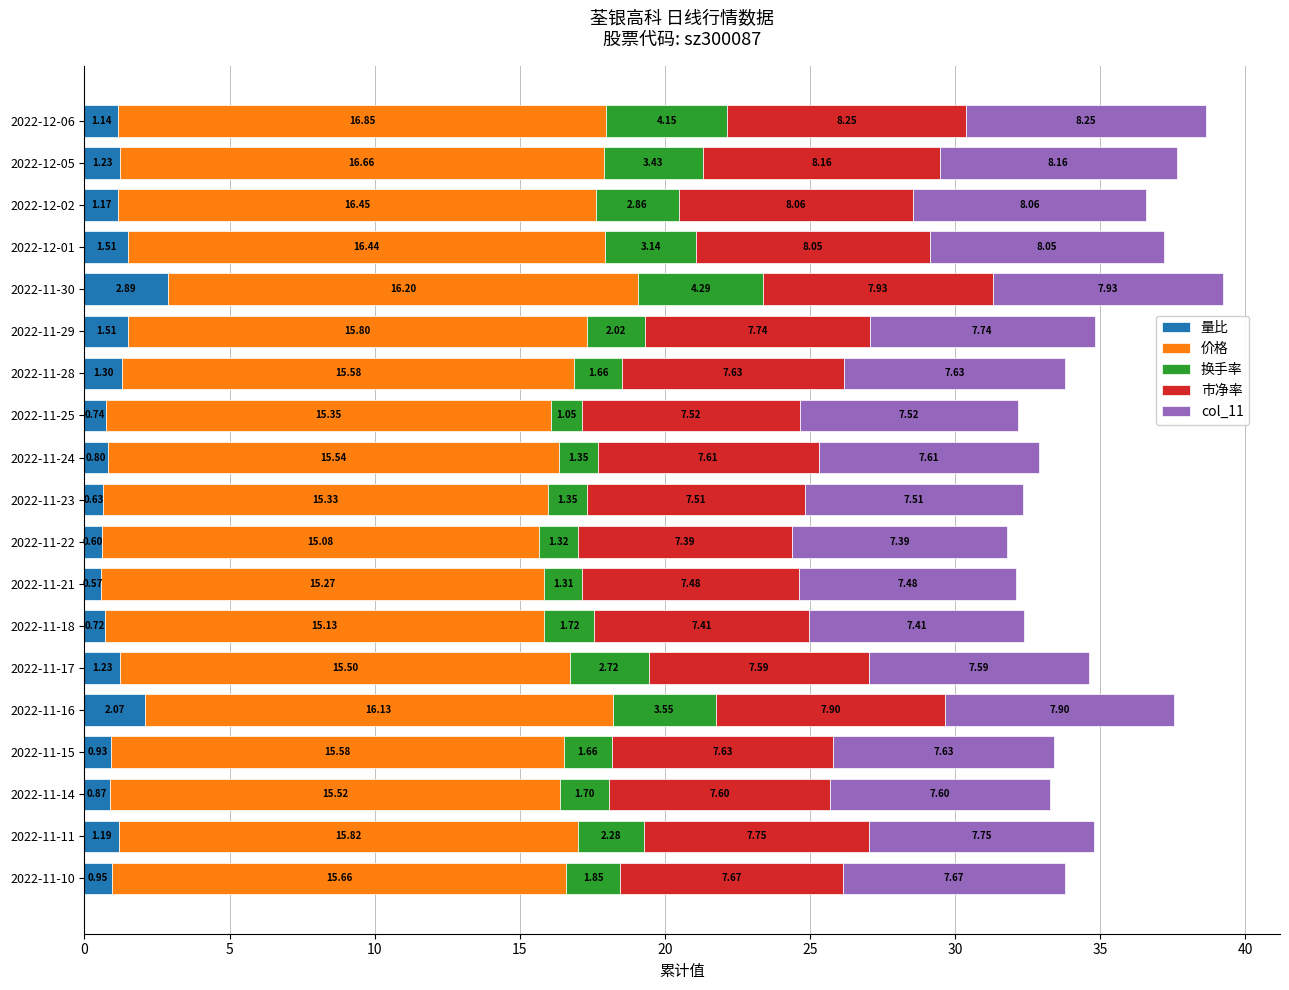

What is the sum of all 量比 values?

22.1